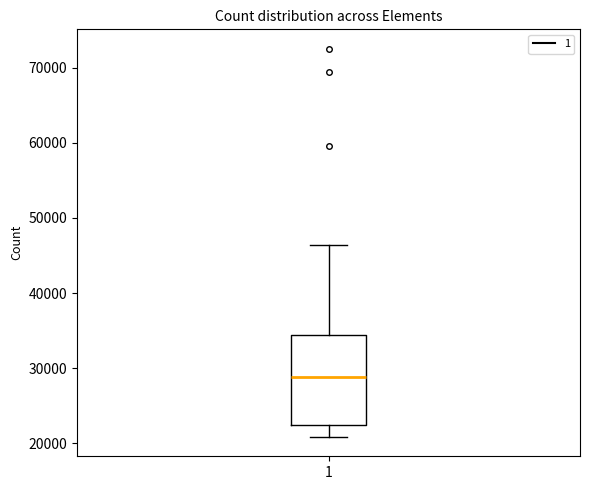

Transcribe this box plot: give where the median line is, the range the box spans, and where the two whiskers end, as read against the y-axis. The values are not printed on the chart, so give them approximately, as read against the axis.

median 29000, box 23000 to 34000, whiskers 21000 to 46000